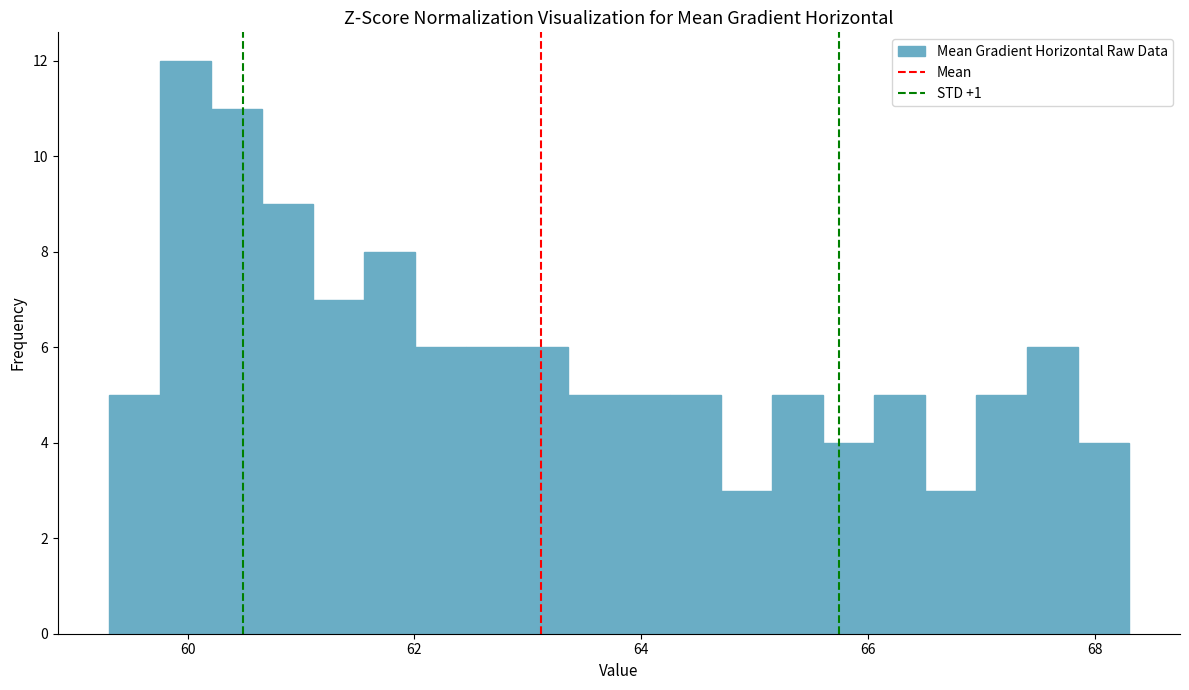

Around what value on the x-axis is the tallest bar? Give the approximate position of its centre, as read against the axis.

60.0